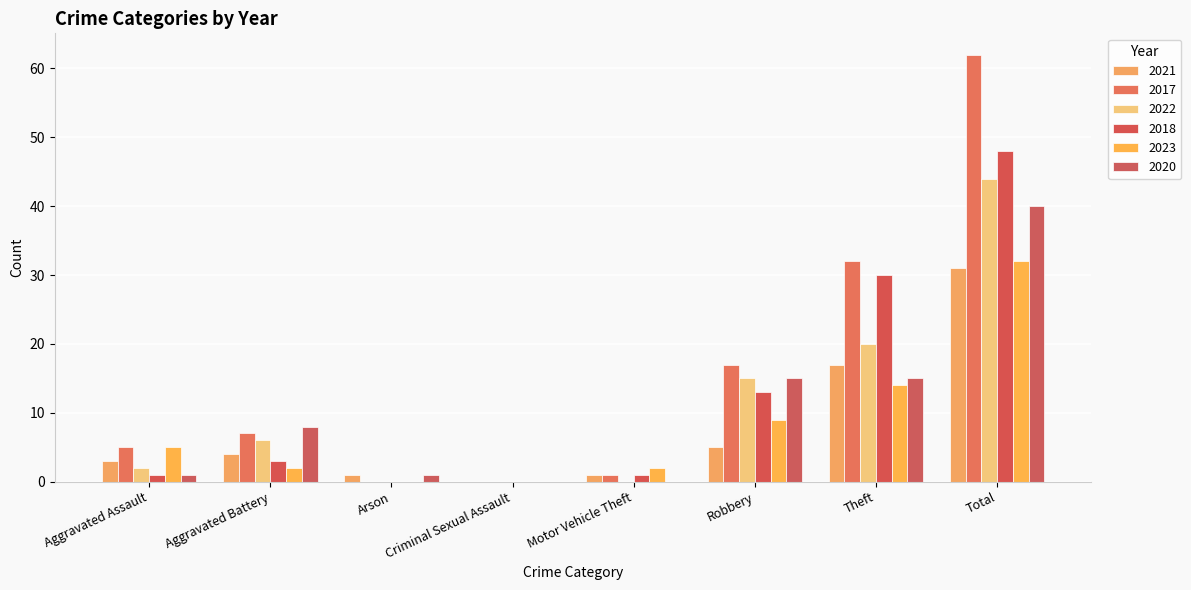

List the labels in order of 2017 value, largest first.

Total, Theft, Robbery, Aggravated Battery, Aggravated Assault, Motor Vehicle Theft, Arson, Criminal Sexual Assault